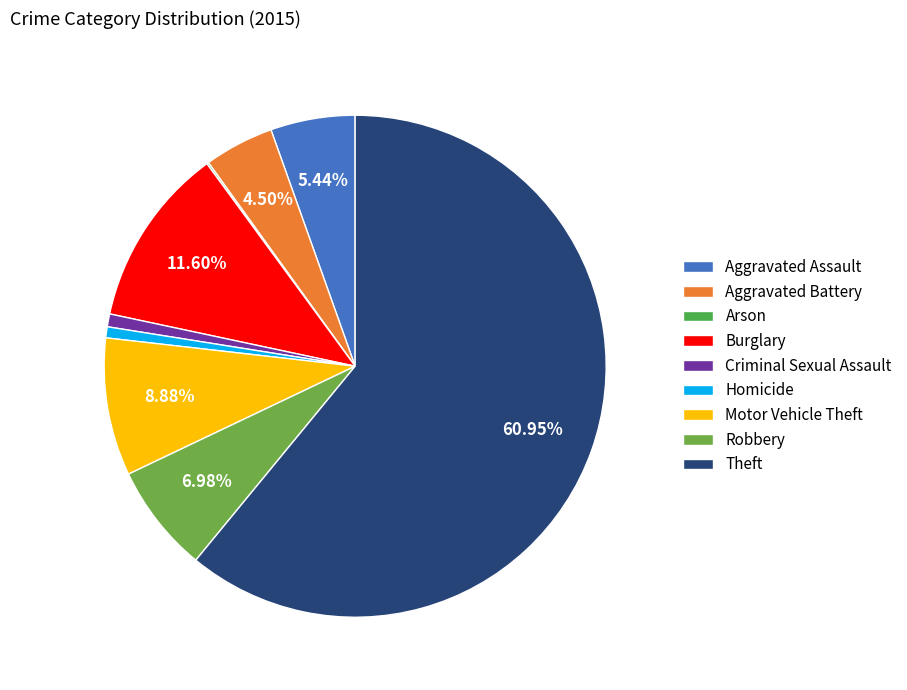

To the nearest percent, what percentage of the pie is Aggravated Assault?

5%